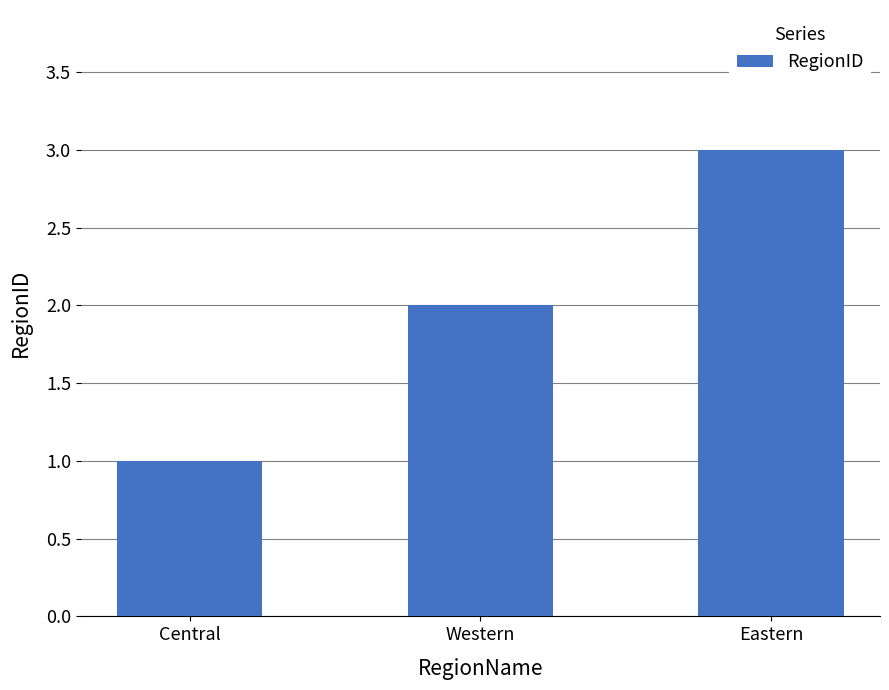

What is the smallest value displayed?

1